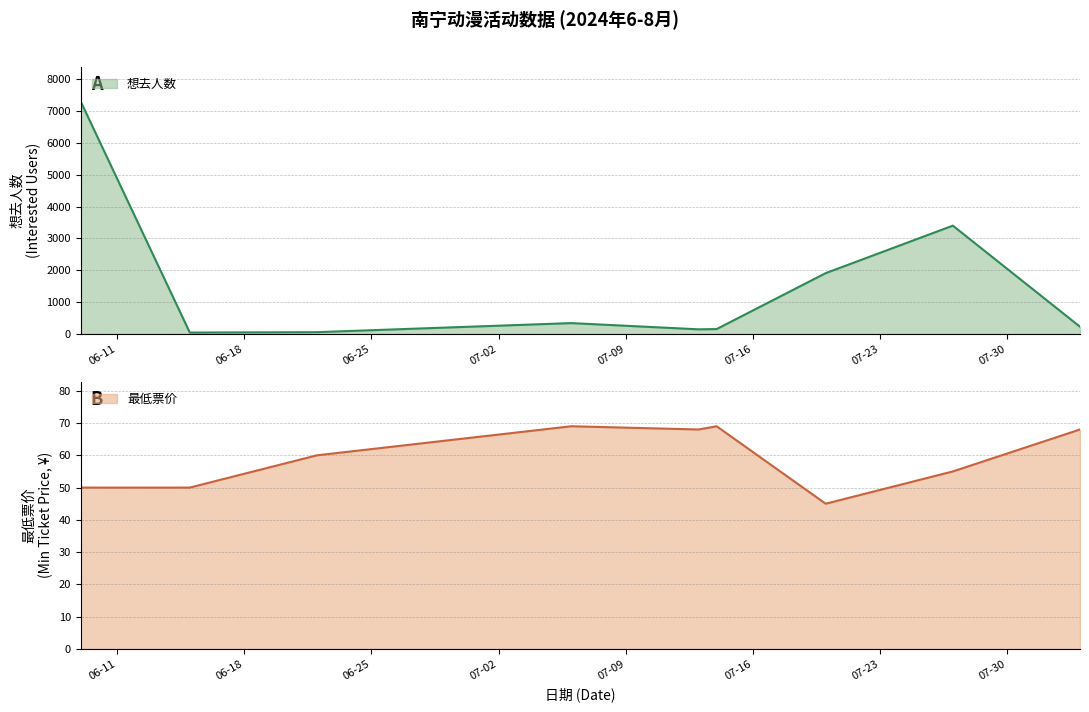

What is the lowest value of the 最低票价 series?

45